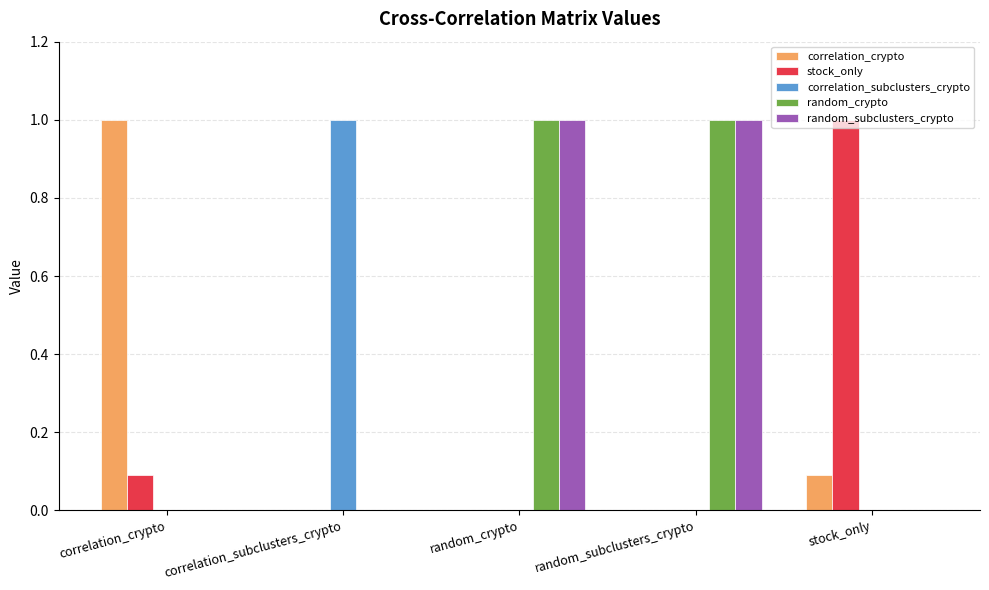

Are the bars horizontal?

No